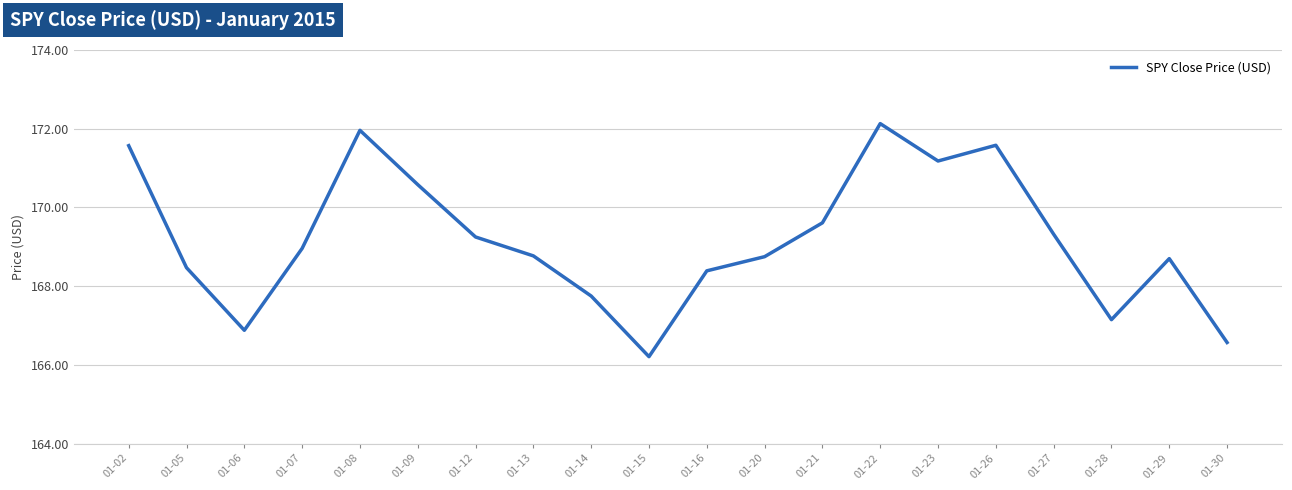

The value at 01-08 is 172.0. True or false?

True